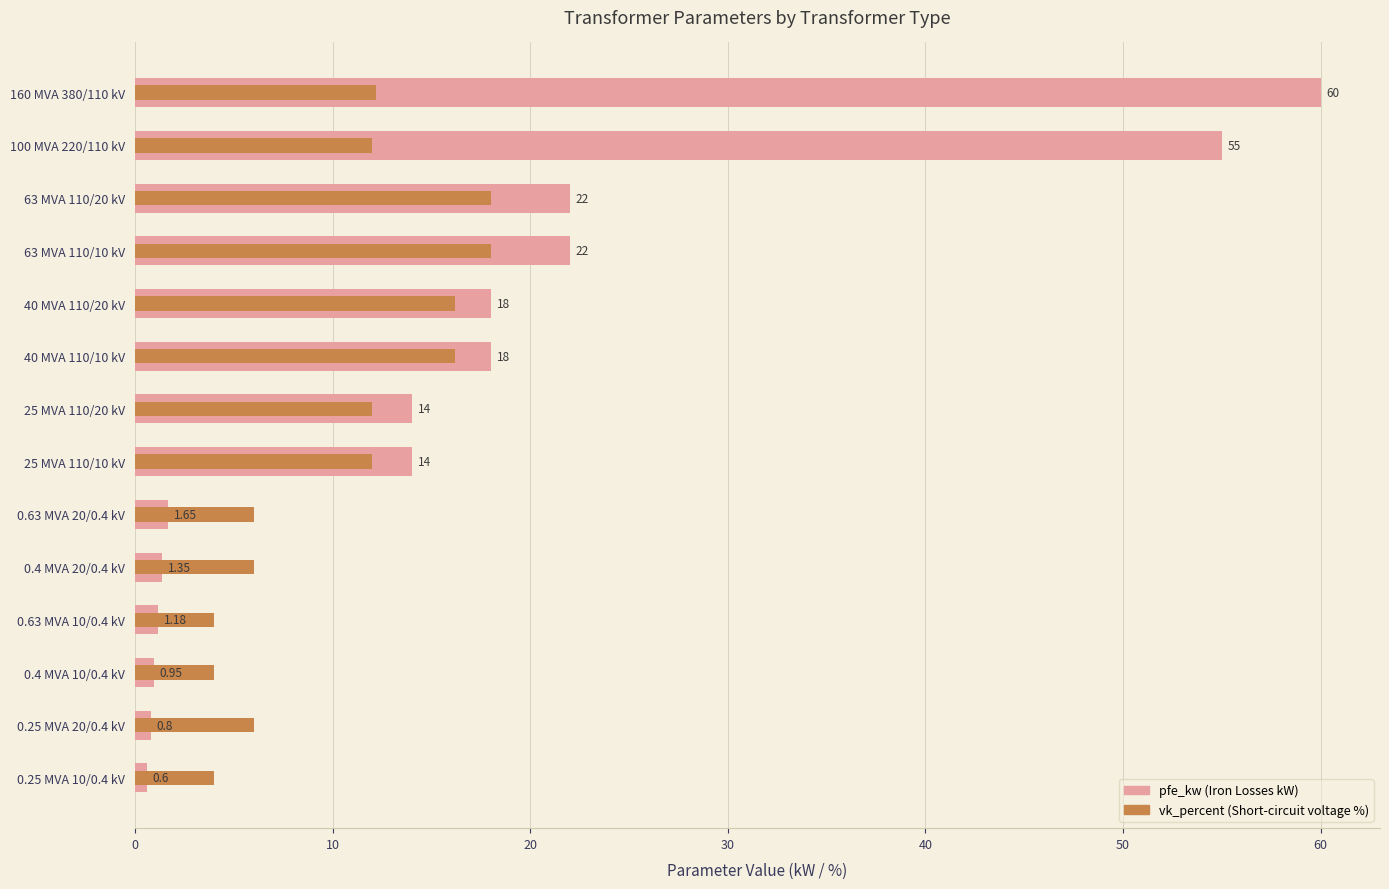

What are all the series names shown in the legend?

pfe_kw, vk_percent